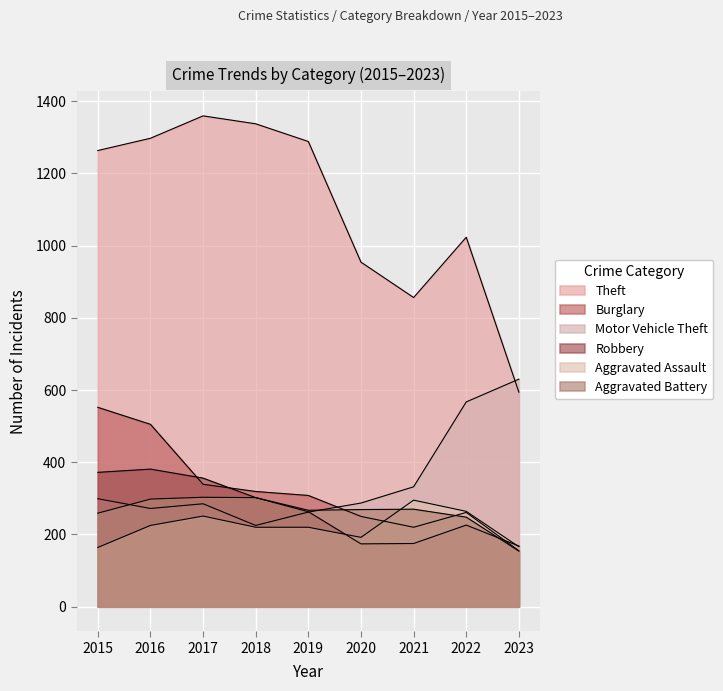

At 2016, list the series in order from smallest to largest.

Aggravated Assault, Motor Vehicle Theft, Aggravated Battery, Robbery, Burglary, Theft